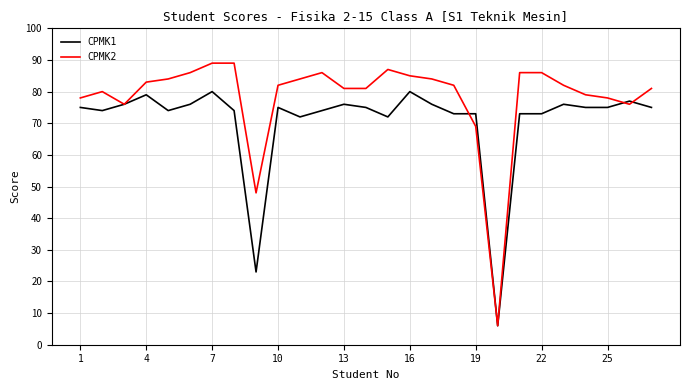

What is the highest value of the CPMK1 series?

80